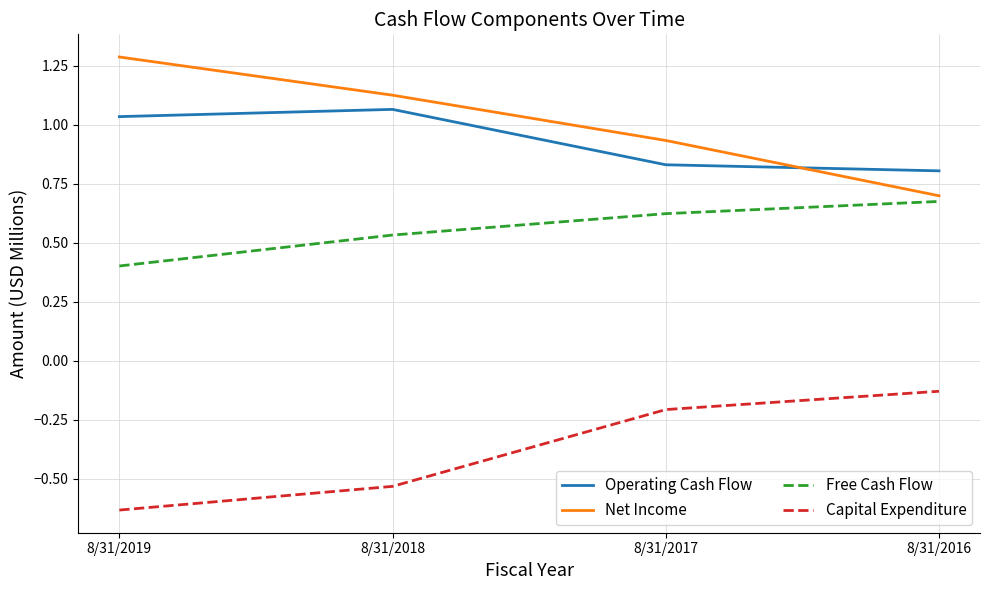

True or false: Operating Cash Flow and Capital Expenditure intersect in this chart.

False